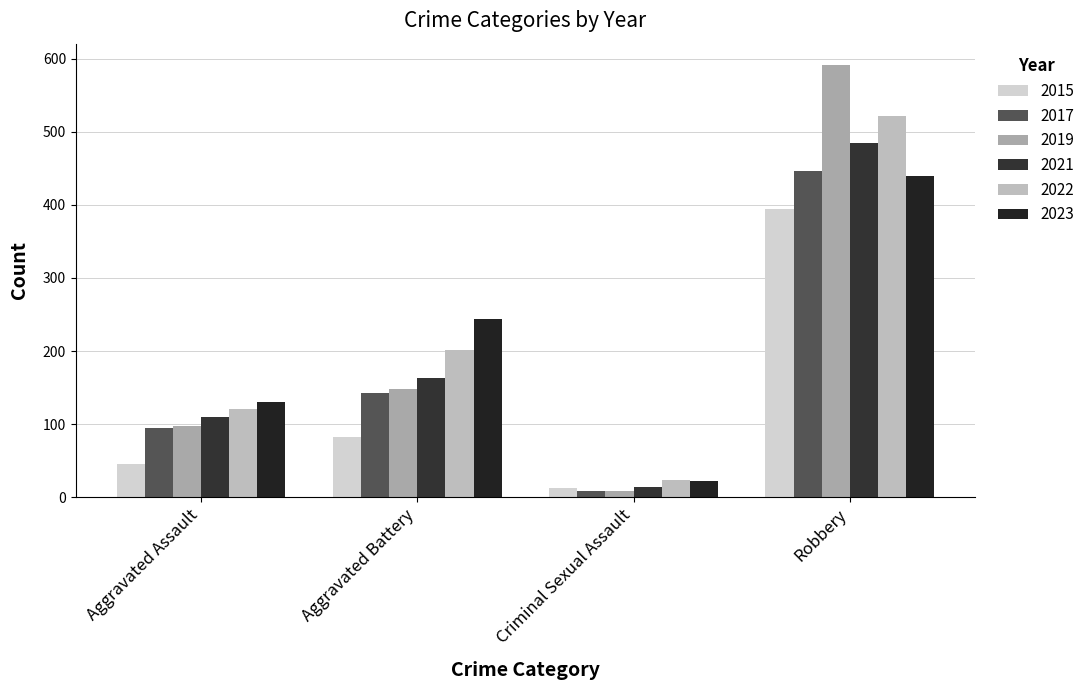

What are all the series names shown in the legend?

2015, 2017, 2019, 2021, 2022, 2023